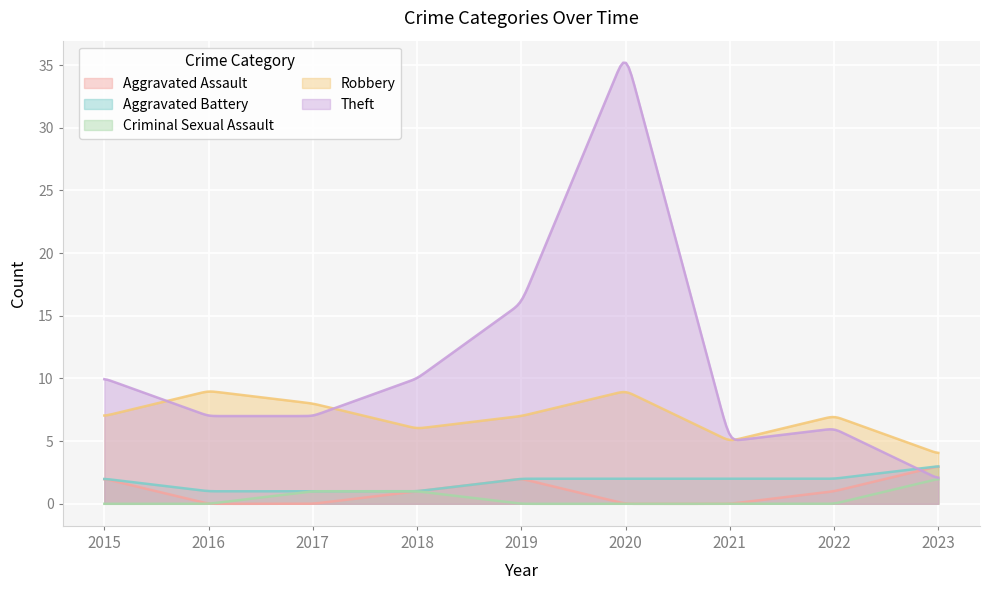

Which series has the largest range (max minus min)?

Theft